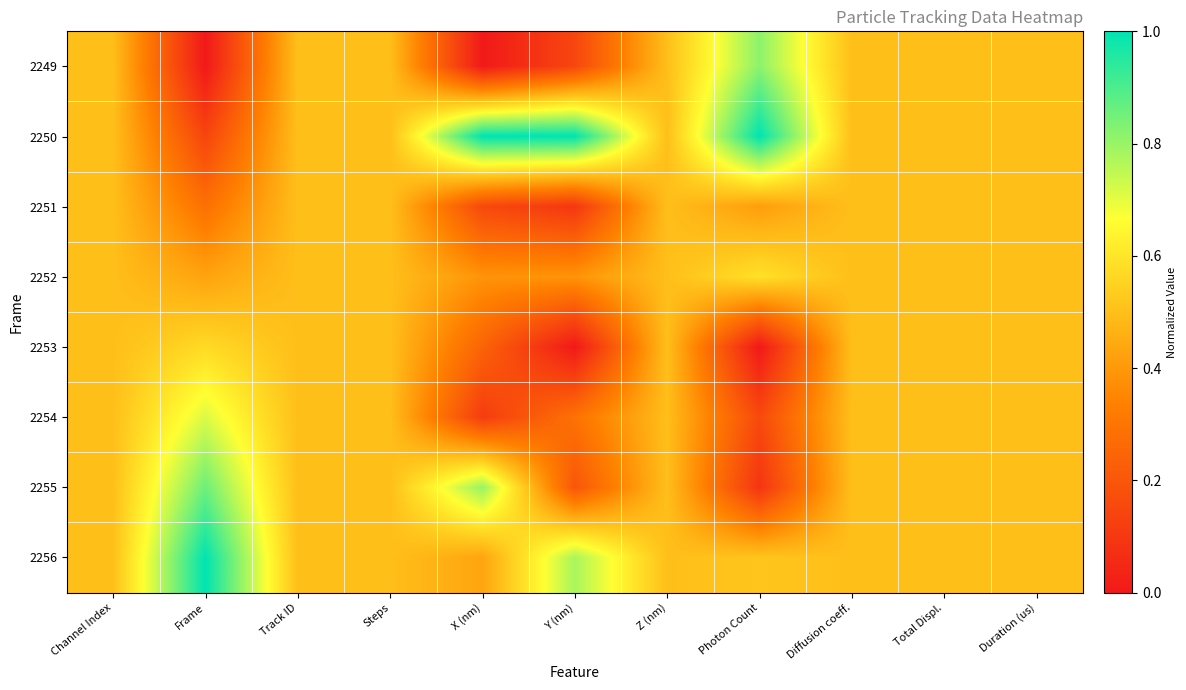

At which category is the sum across all series the highest?

Channel Index